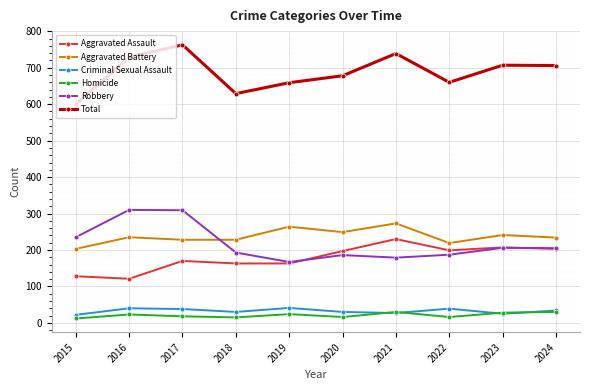

True or false: Aggravated Battery and Aggravated Assault cross at least once.

False